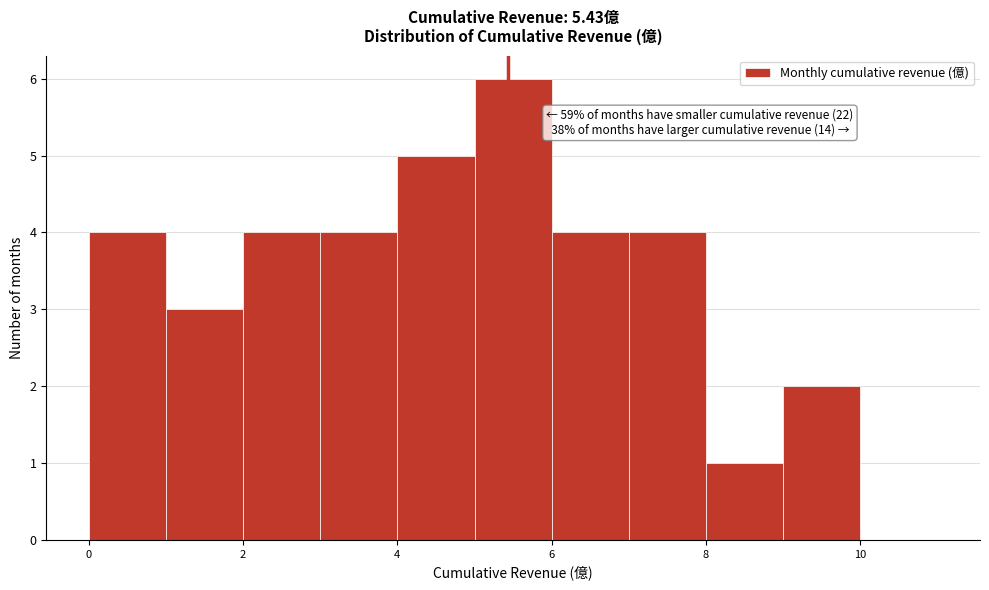

Over which range of the x-axis is the bar tallest?

5 to 6